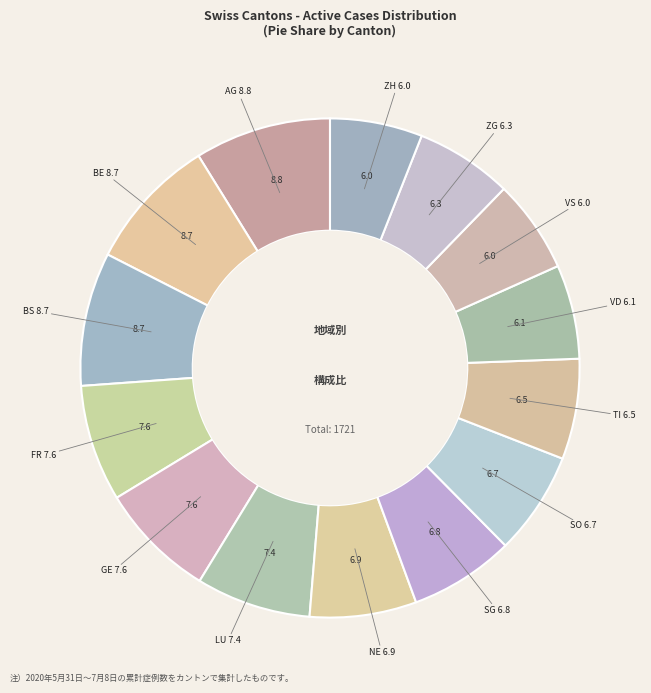

How many segments does this pie chart have?

14